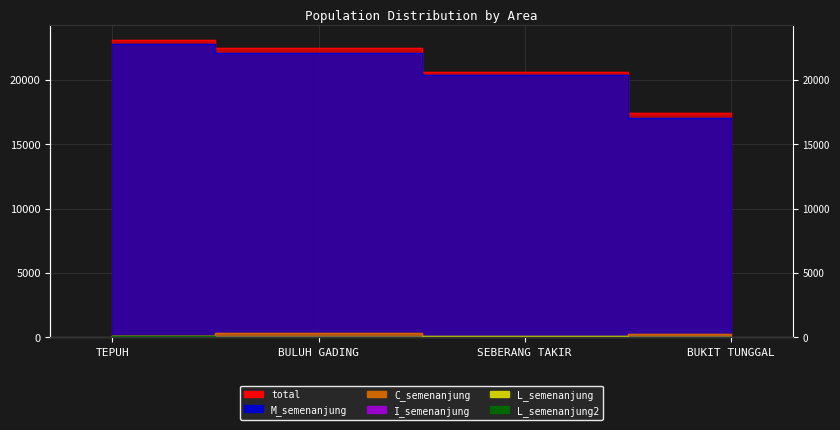

What is the minimum value for total?

17417